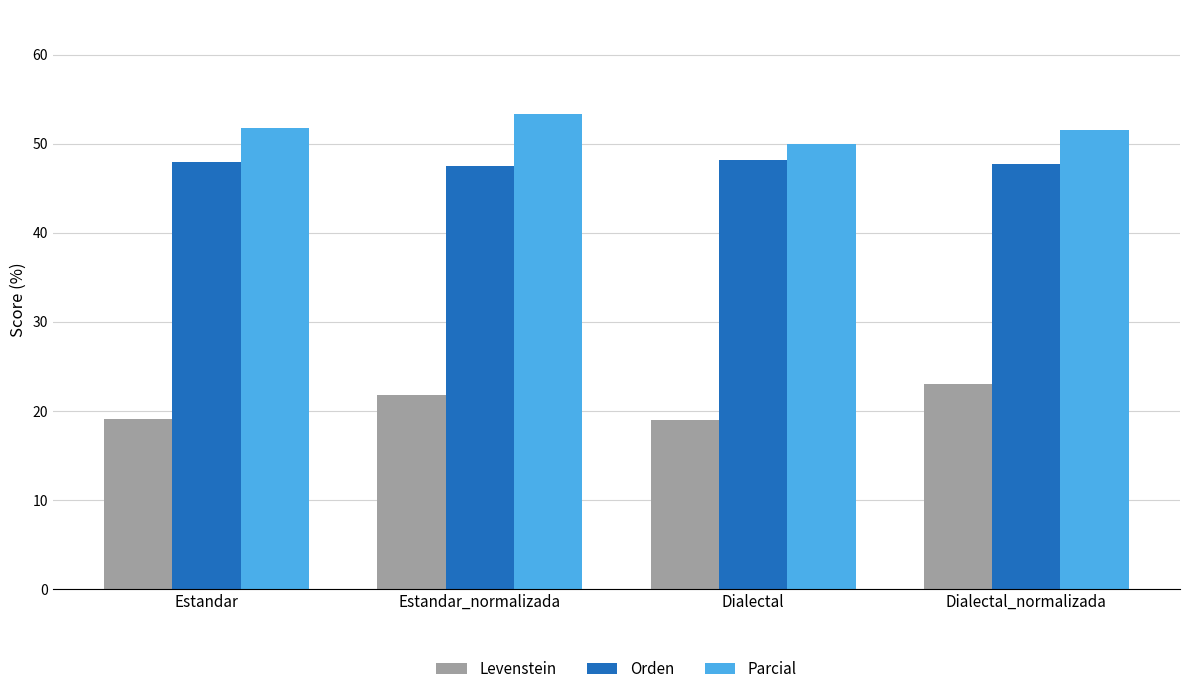

Is it true that Orden equals 12.4 at Dialectal_normalizada?

False